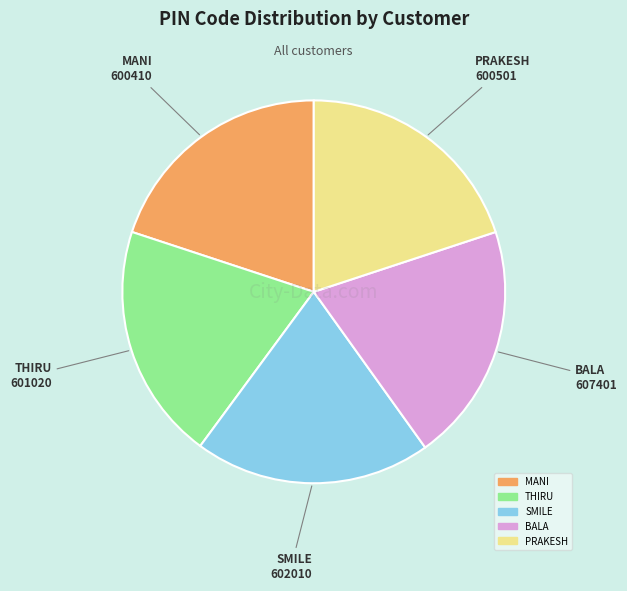

Does any single category account for the majority?

No